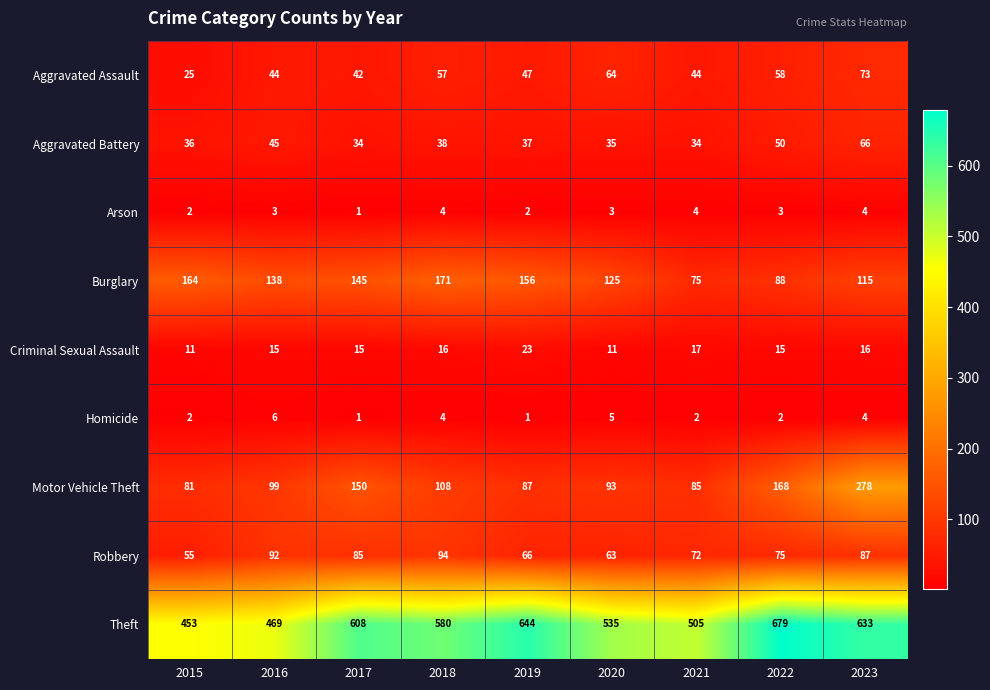

At which category is the sum across all series the highest?

2023